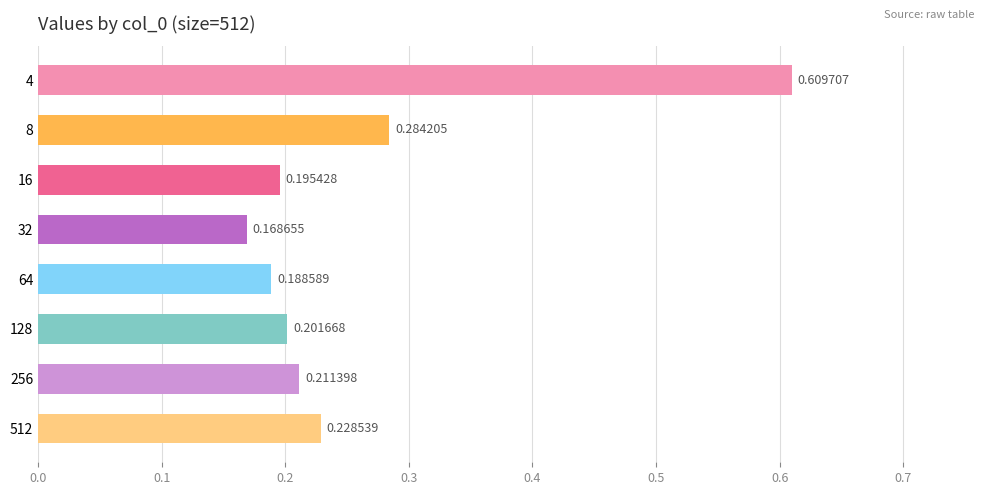

What is the sum of the values at 64 and 128?

0.4